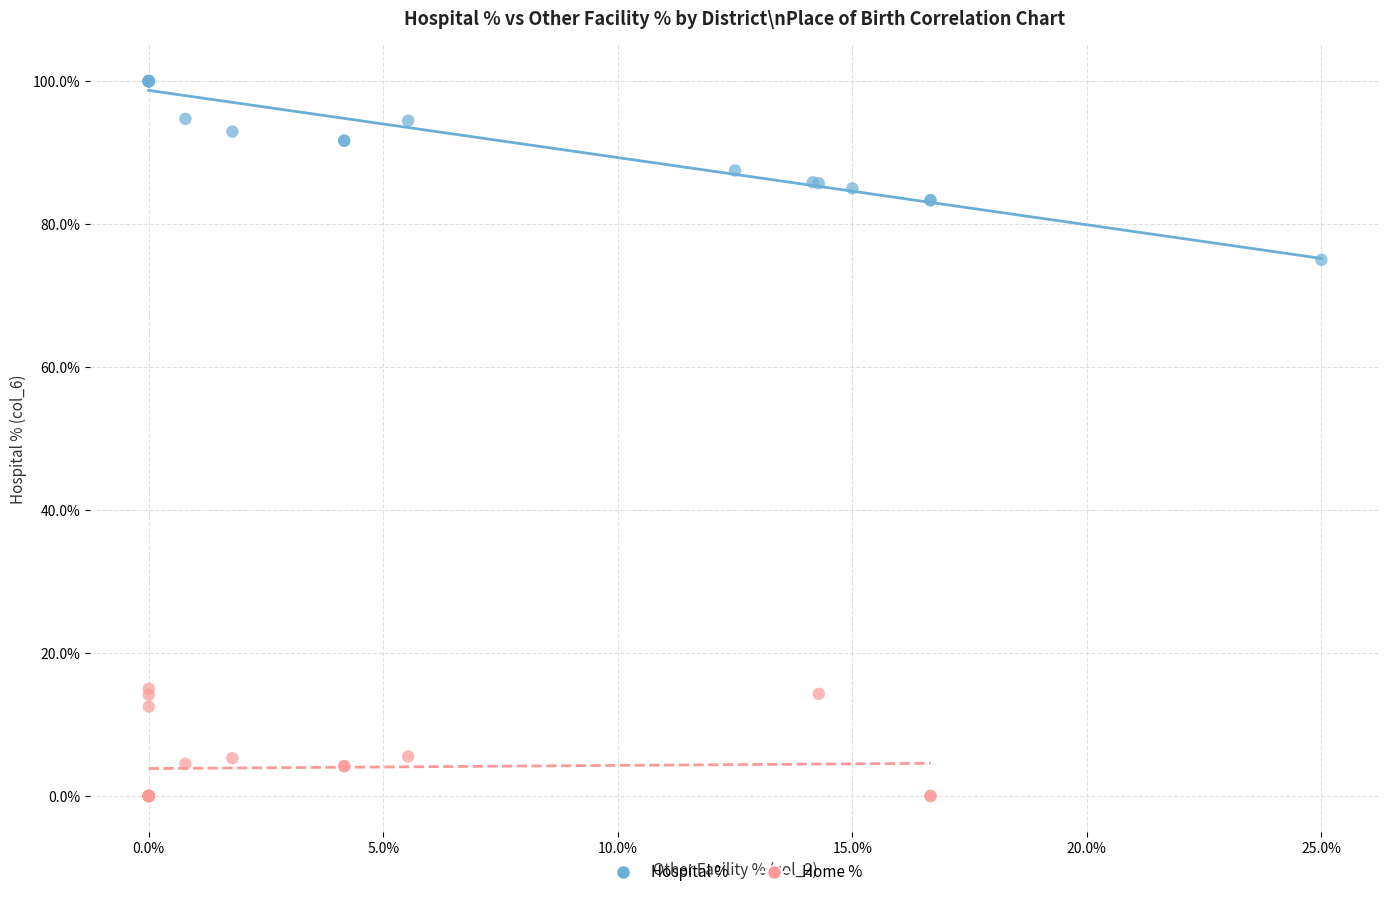

What are all the series names shown in the legend?

Hospital %, Home %